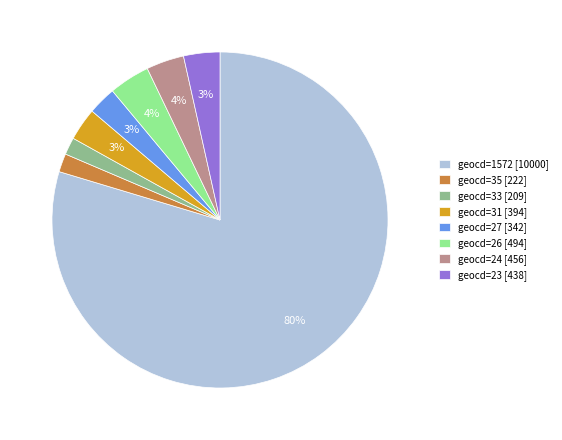

To the nearest percent, what is the difference between the geocd=31 [394] and geocd=35 [222] slice percentages?

1%